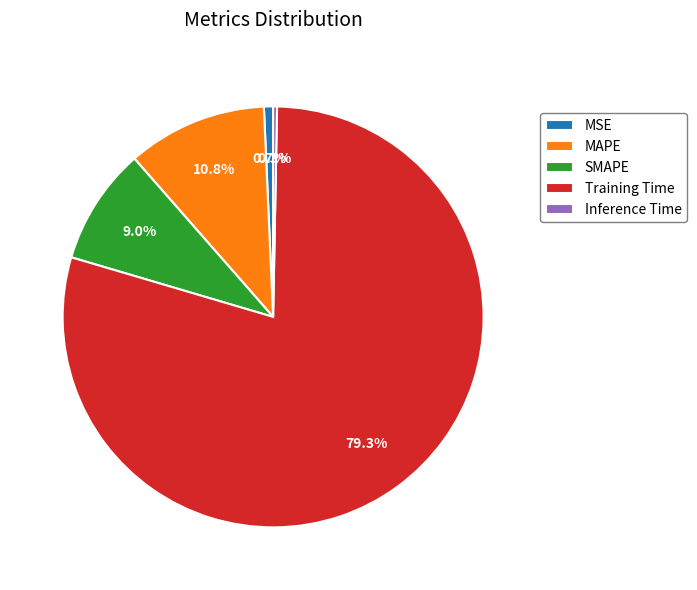

Which has a higher value, MAPE or SMAPE?

MAPE